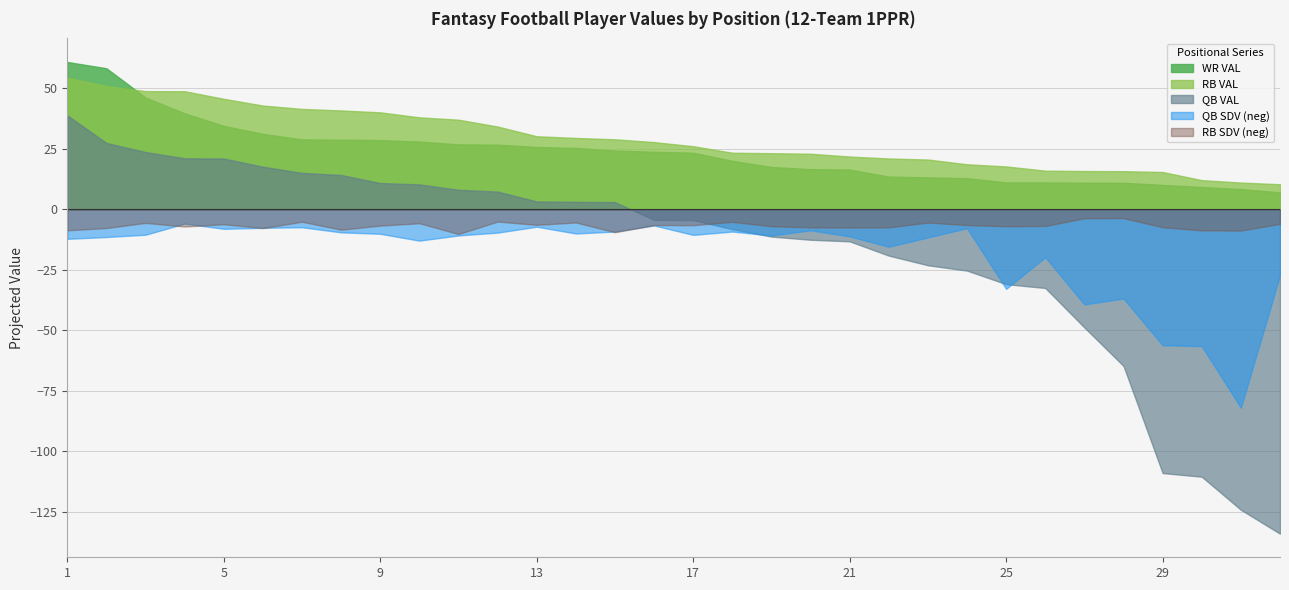

What is the difference between the highest and lowest values at 20?

35.5